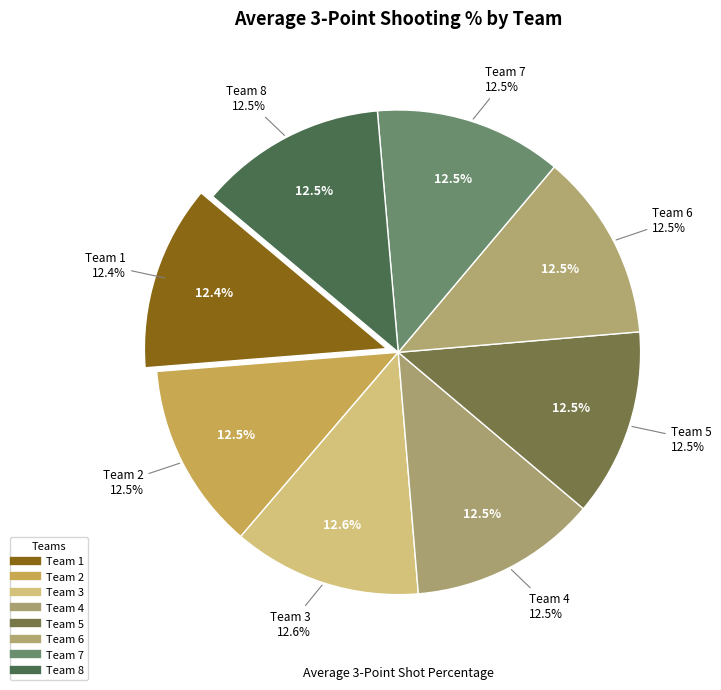

Which slice is the largest?

Team 3